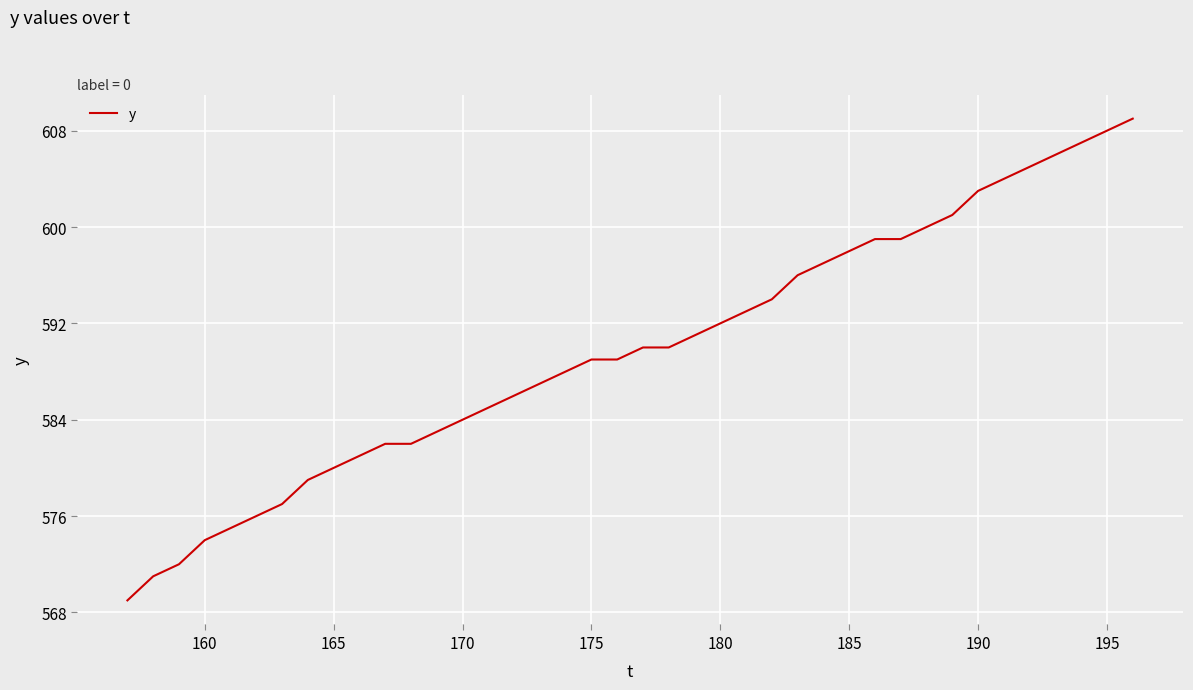

What is the greatest value displayed?

609